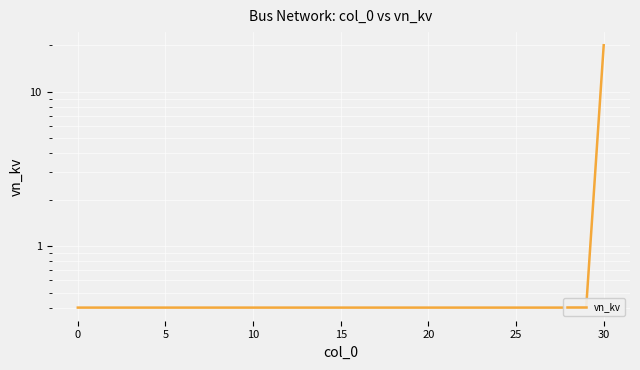

What is the label of the 16th point from the left?

15